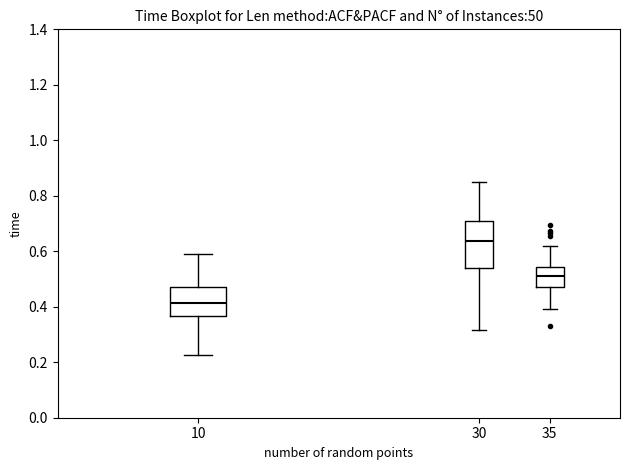

Where does the lower whisker of the box at x = 10 end on the y-axis? The values are not printed on the chart, so give them approximately, as read against the axis.

0.22